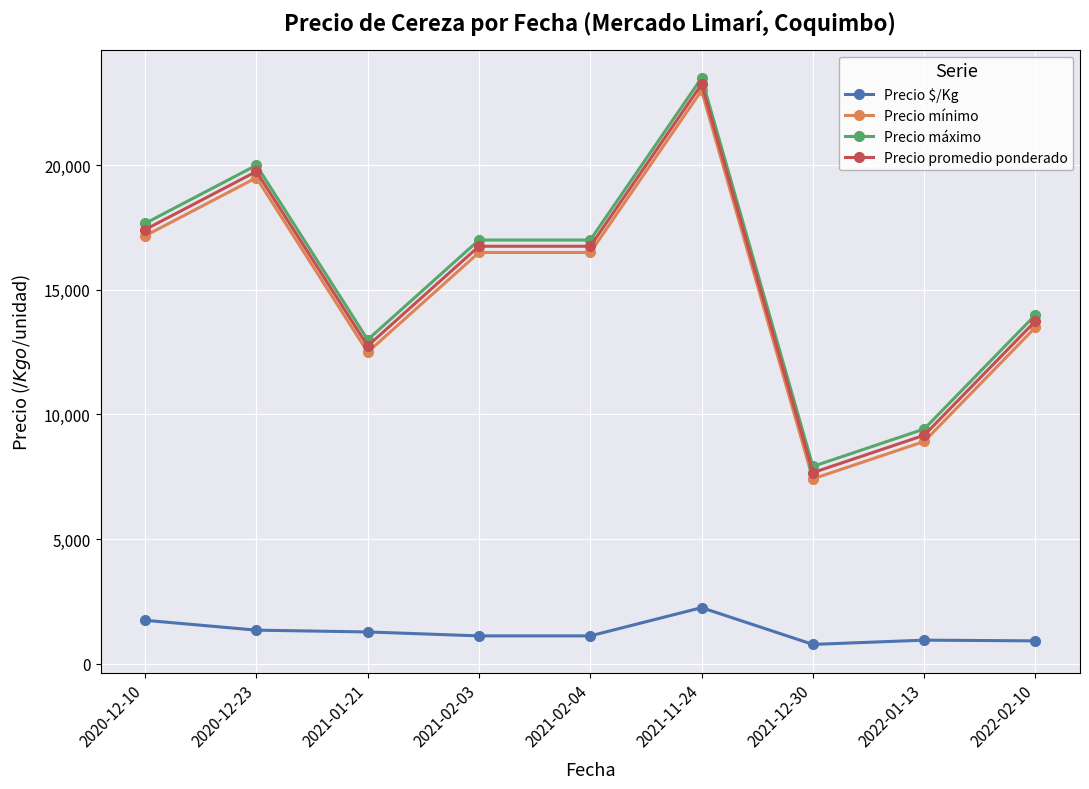

What is the difference between the Precio promedio ponderado values at 2020-12-23 and 2020-12-10?

2333